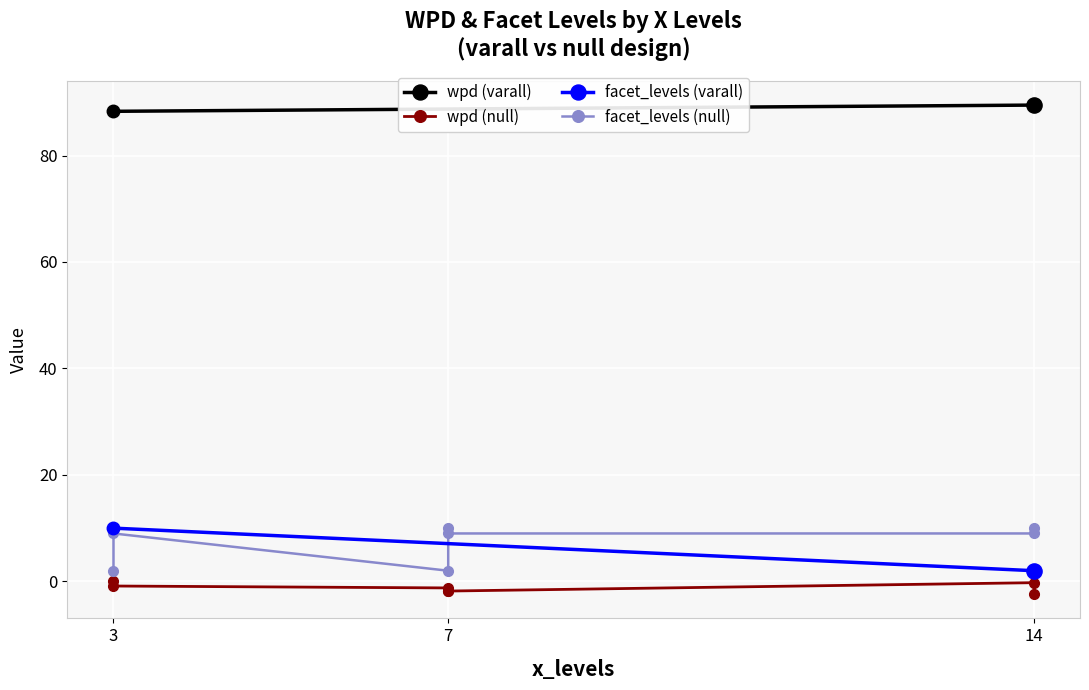

At which category is the sum across all series the highest?

3